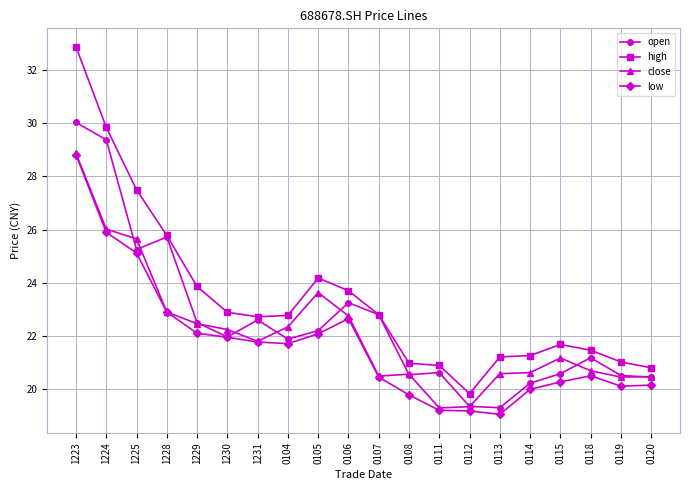

What is the label of the 12th point from the left?

0108